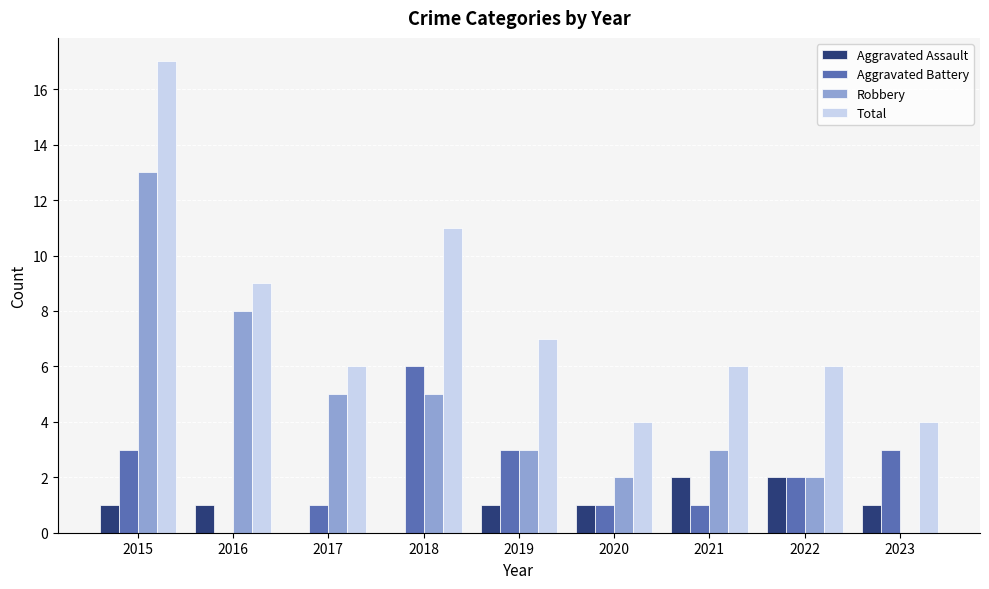

What is the total value across all series at 2020?

8